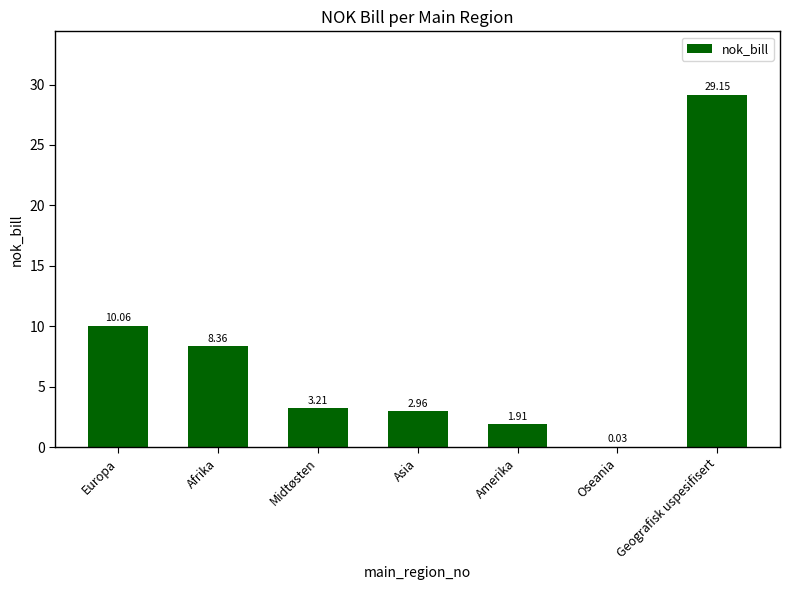

Which has a higher value, Asia or Europa?

Europa